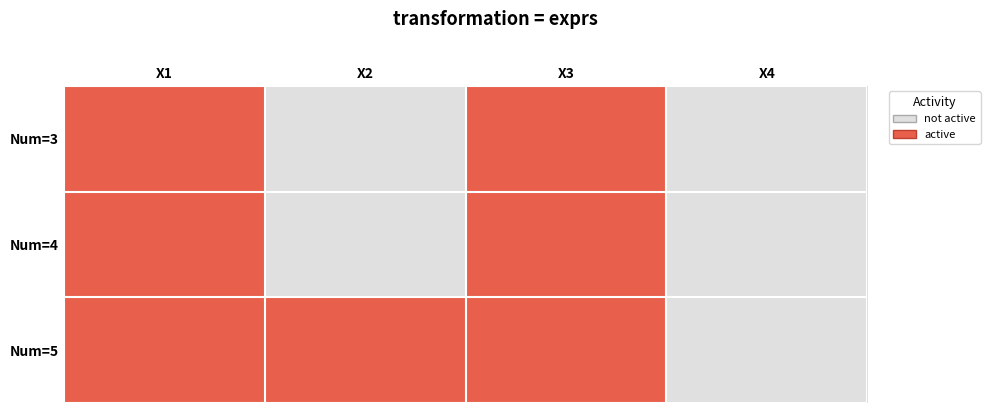

Rank the series by their maximum value, from highest to lowest.

Num=3, Num=4, Num=5